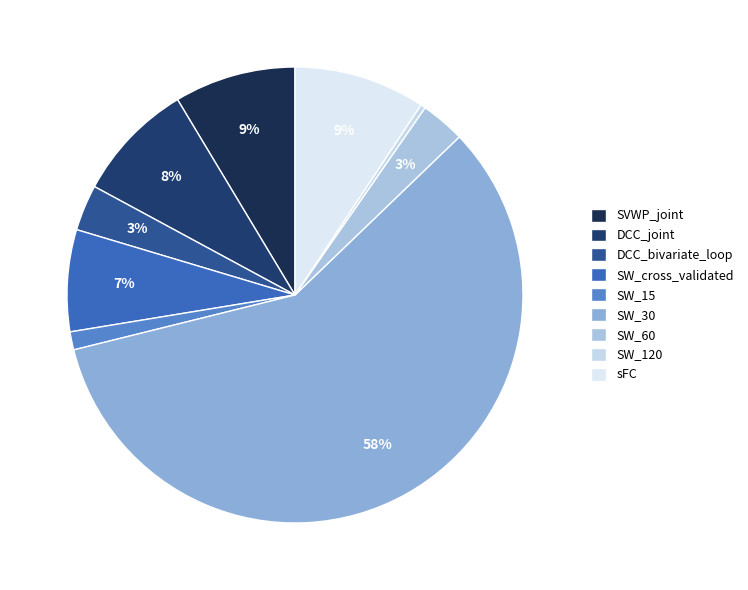

Which category has the smallest portion of the pie?

SW_120